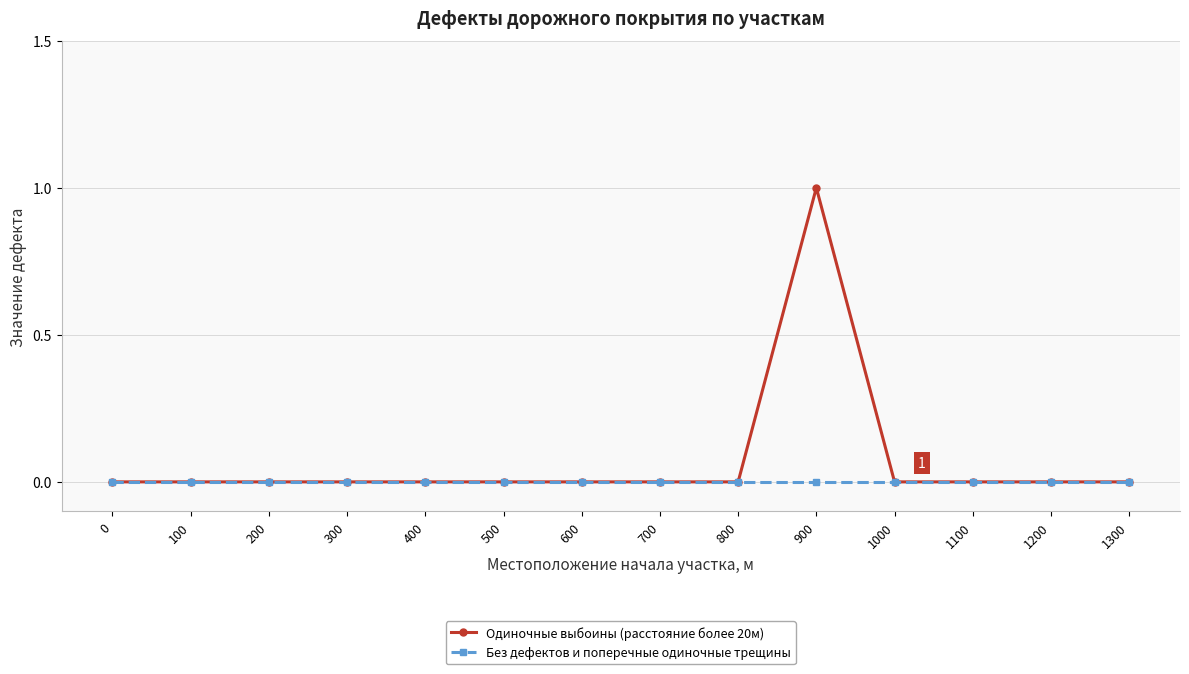

What are all the series names shown in the legend?

Одиночные выбоины (расстояние более 20м), Без дефектов и поперечные одиночные трещины